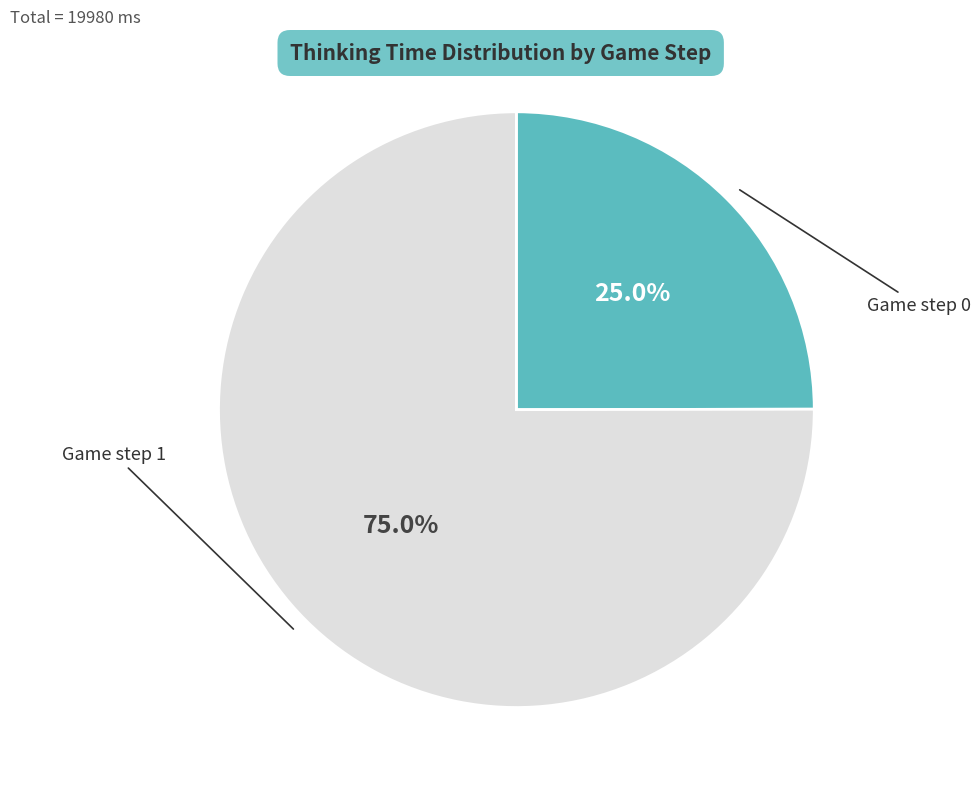

What is the largest slice in the pie chart?

Game step 1